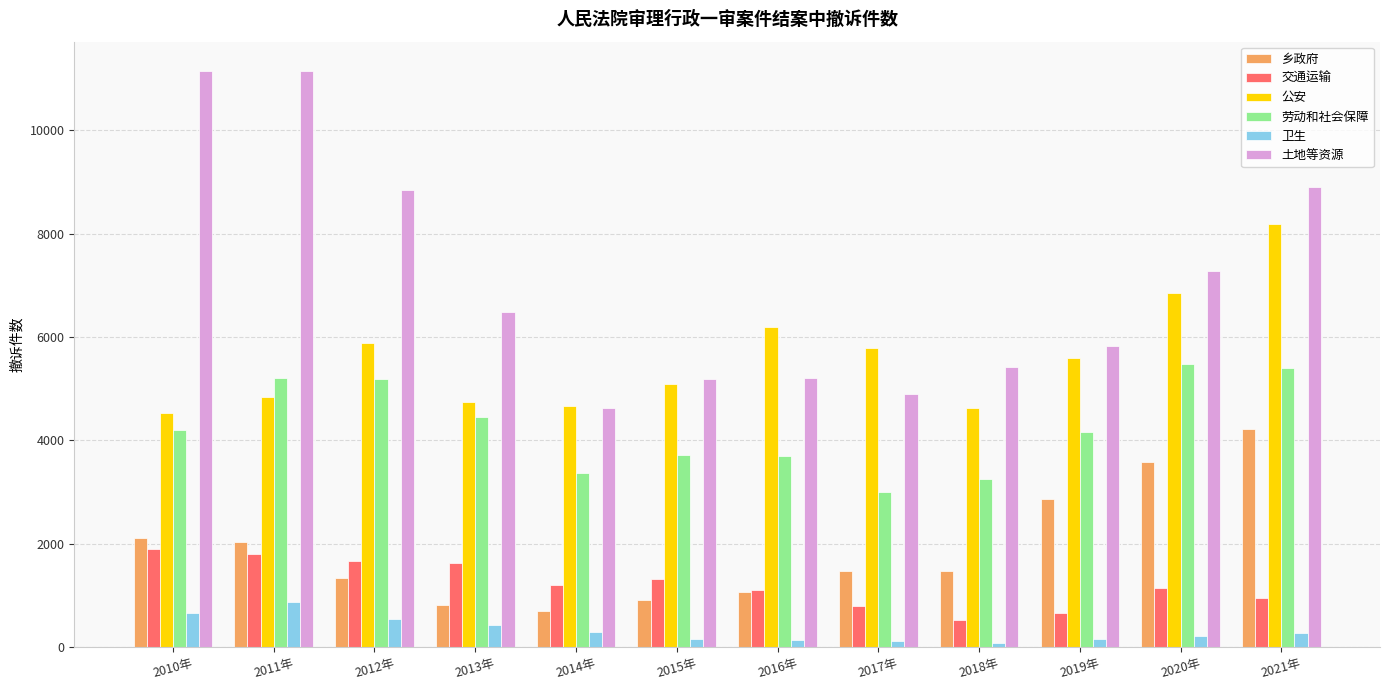

List the series in order of their peak value, lowest first.

卫生, 交通运输, 乡政府, 劳动和社会保障, 公安, 土地等资源